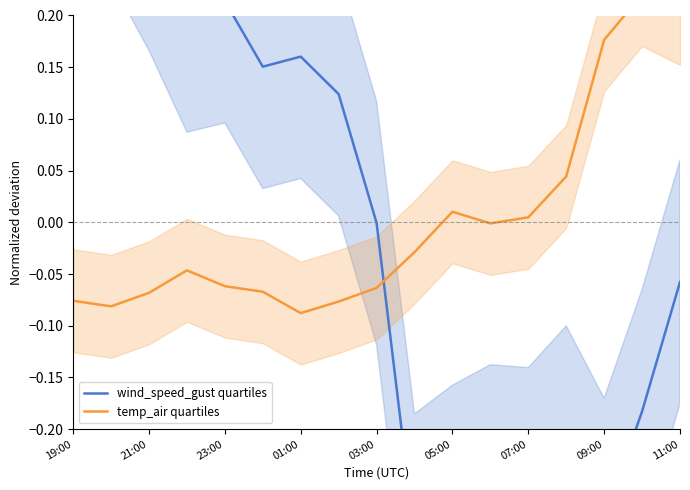

Which category has the highest value in the wind_speed_gust quartiles series?

21:00